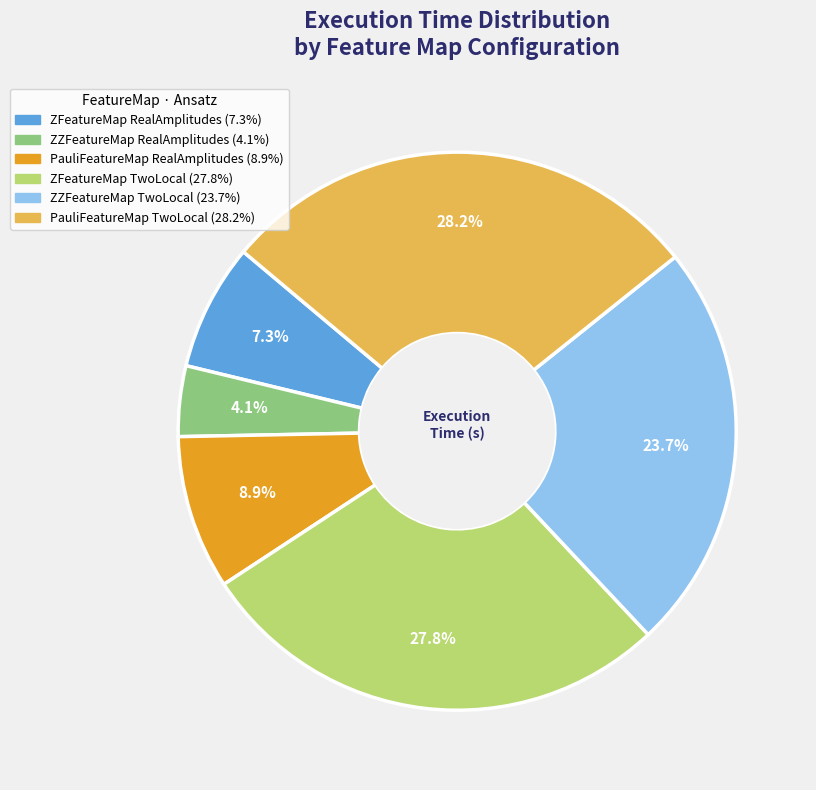

What portion of the pie excludes PauliFeatureMap TwoLocal?

71.8%